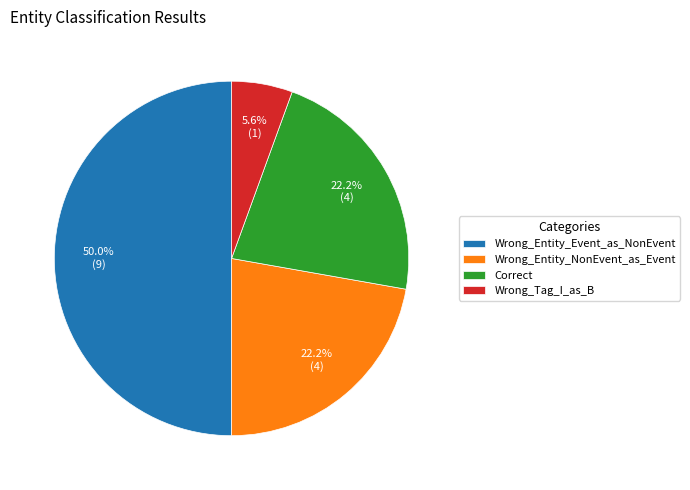

To the nearest percent, what is the combined percentage of Correct and Wrong_Tag_I_as_B?

28%